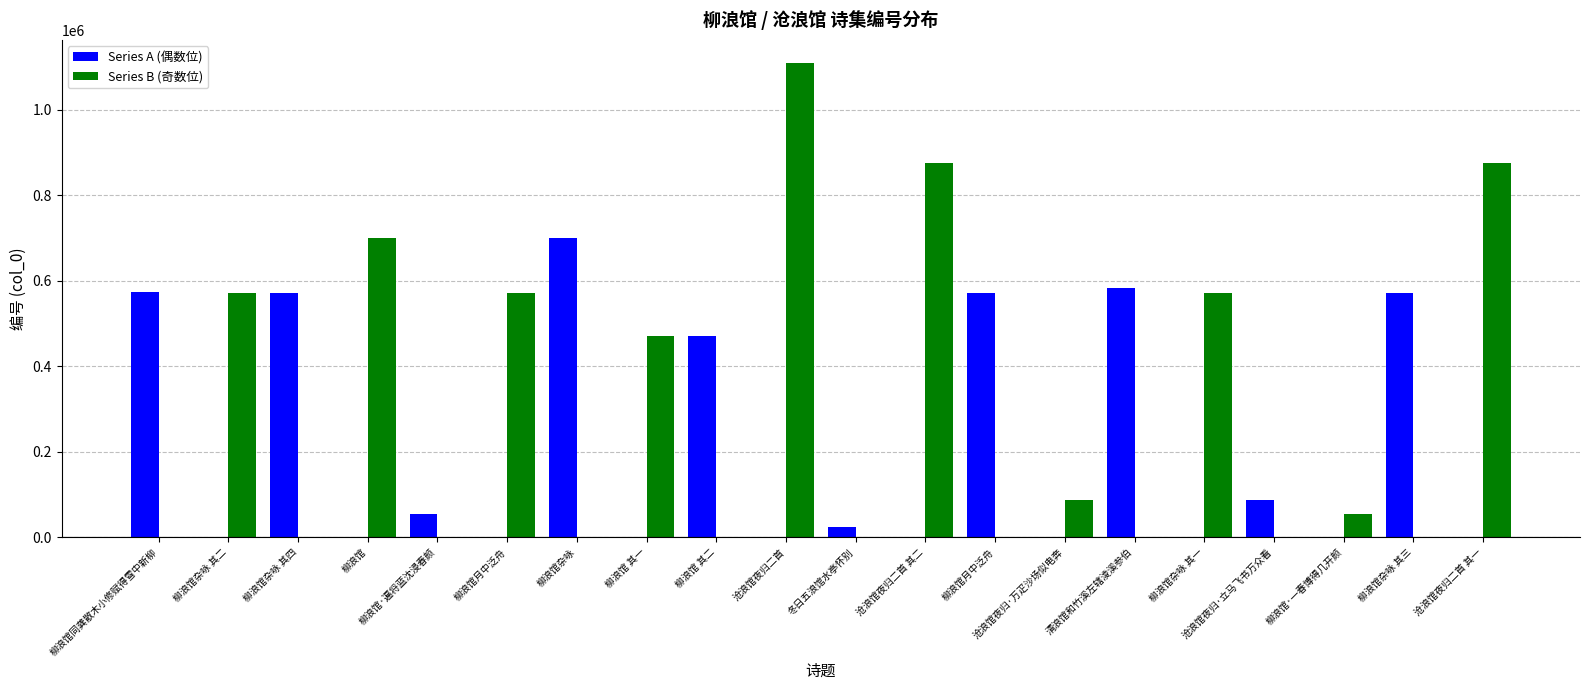

Which label corresponds to the largest value in the chart?

沧浪馆夜归二首